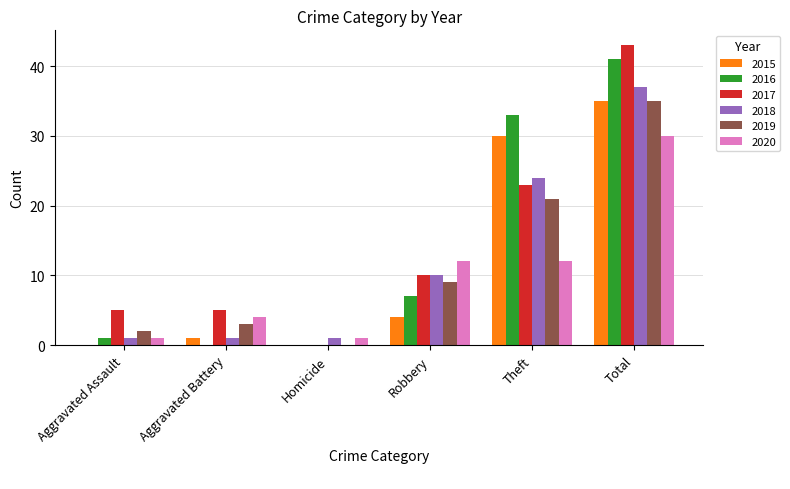

Which series has the largest total across all categories?

2017